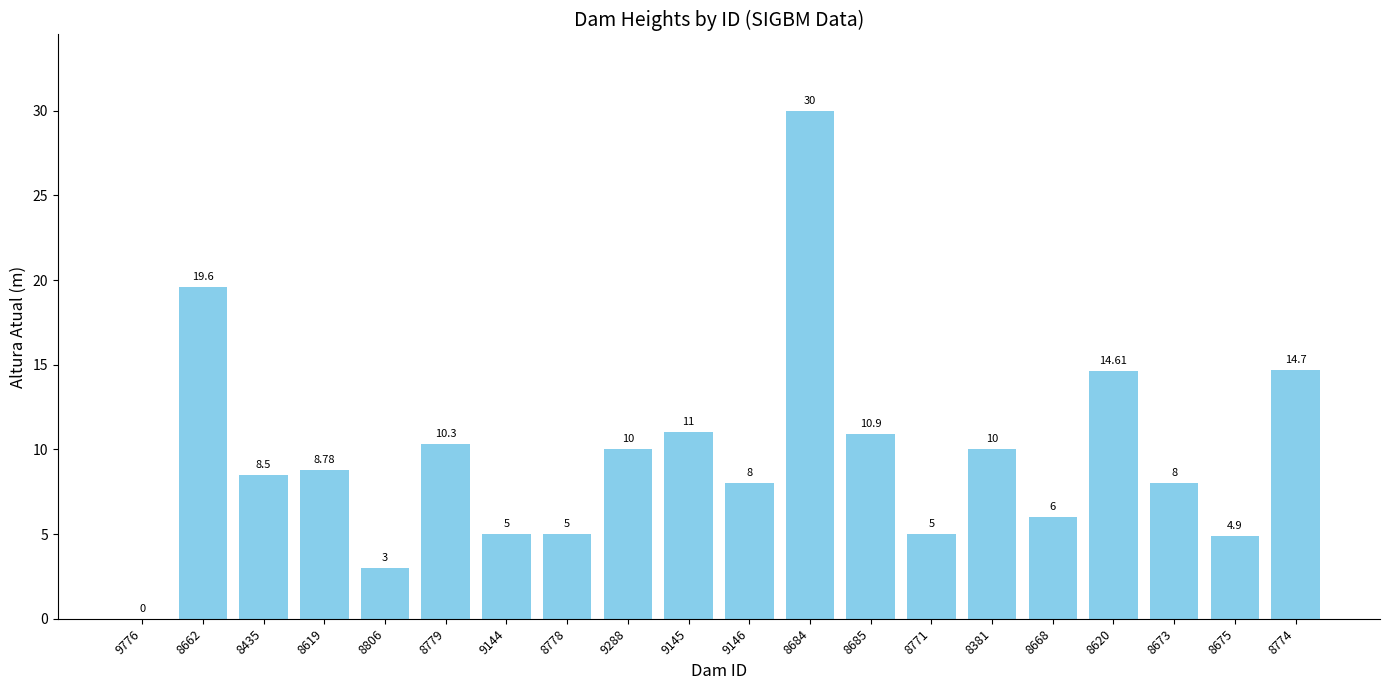

How many series are shown in this chart?

1